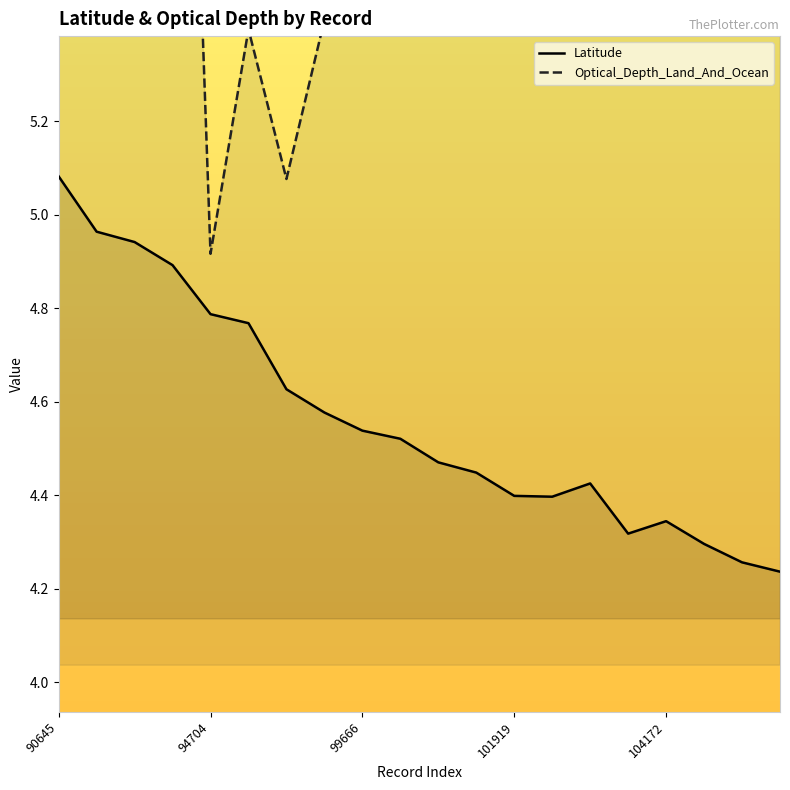

What is the value of the Optical_Depth_Land_And_Ocean point at the 9th from the left?

5.5